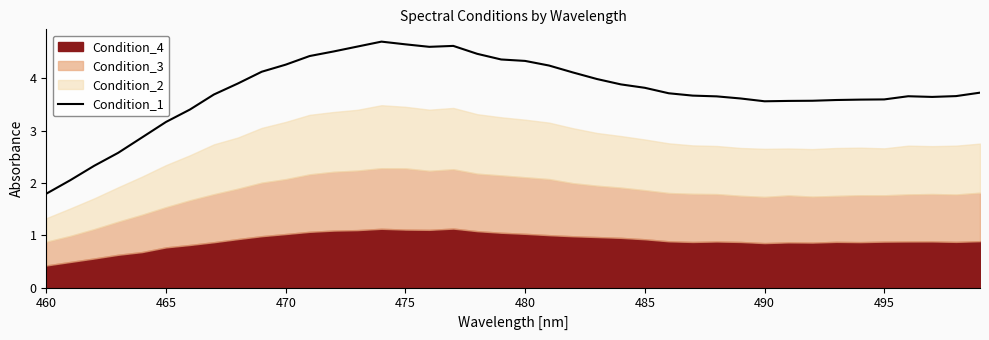

What is the difference between the second highest and second lowest values?

2.6